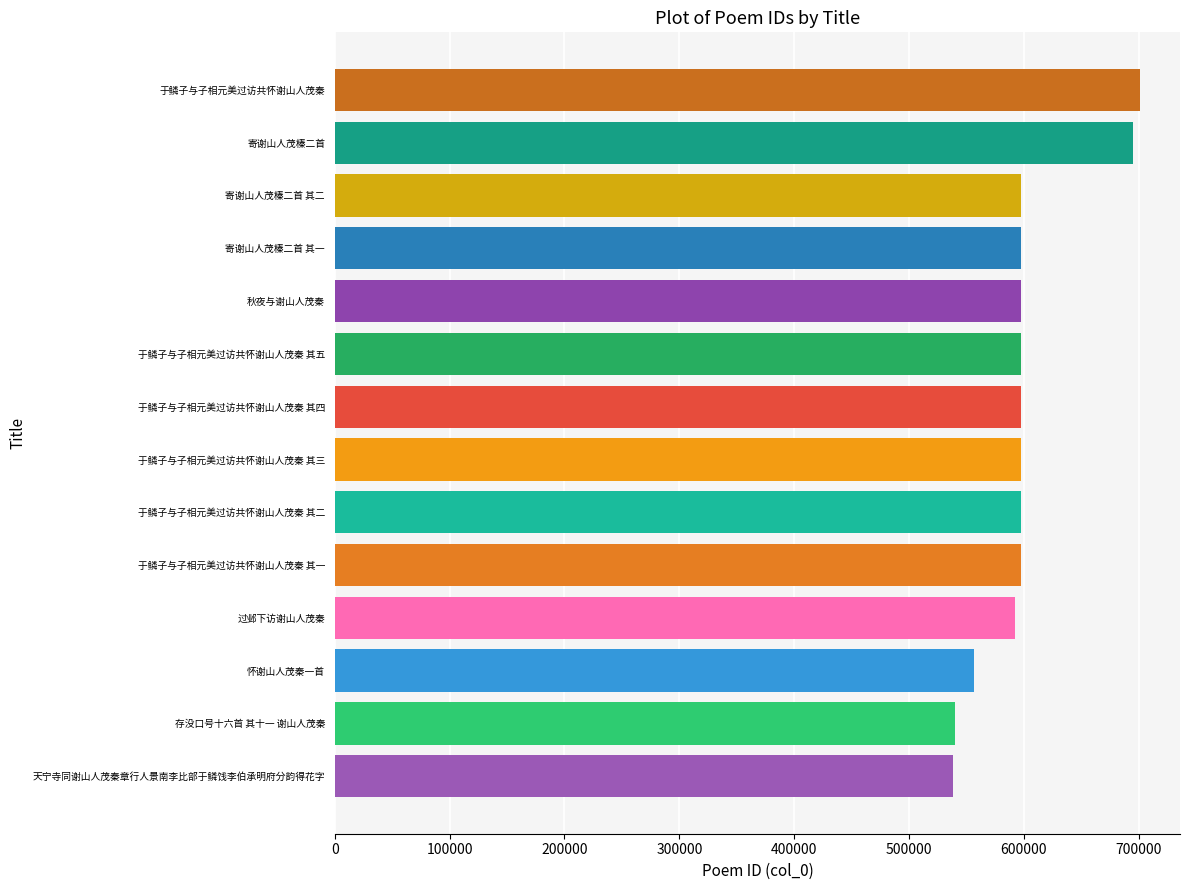

Which has a higher value, 秋夜与谢山人茂秦 or 寄谢山人茂榛二首?

寄谢山人茂榛二首